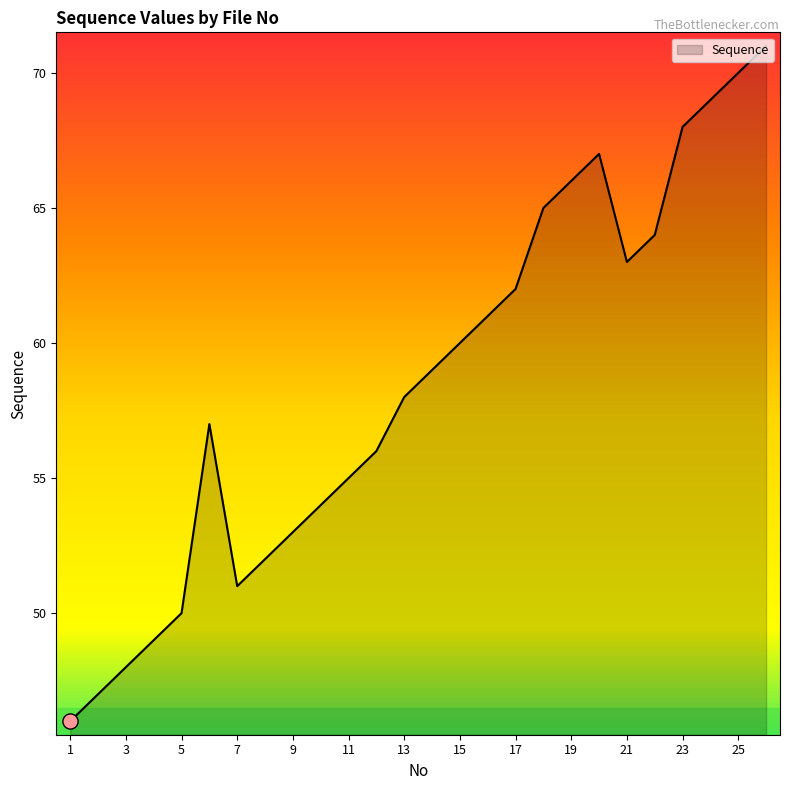

What is the greatest value displayed?

71